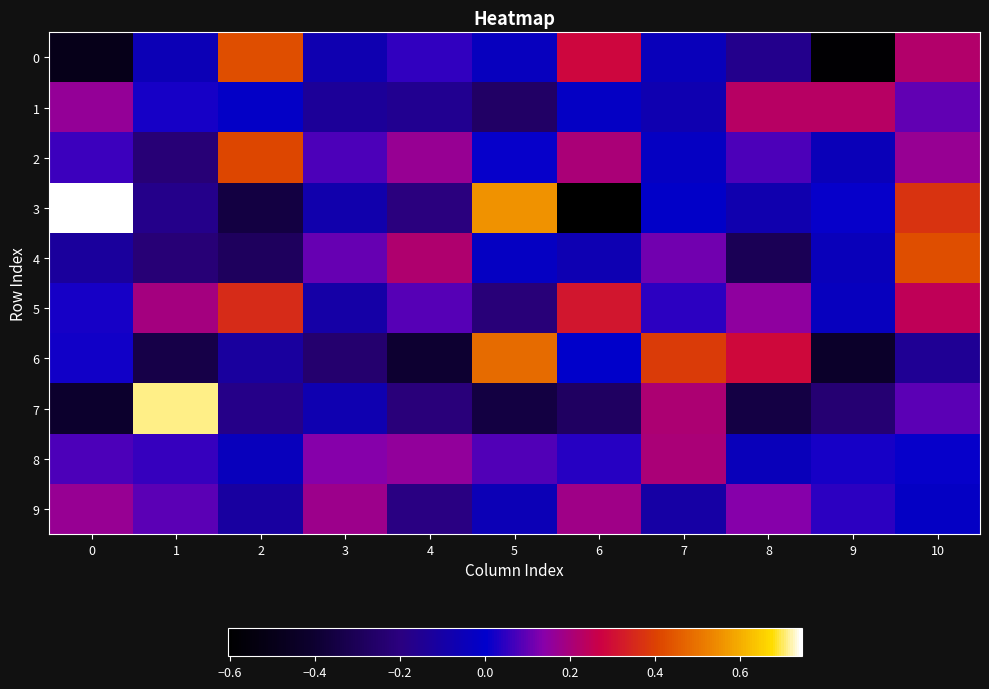

Reading left to right, what are all the values shown in this chart?

0: 0=-0.5	1=-0.1	2=0.4	3=-0.1	4=0.1	5=-0.0	6=0.3	7=-0.0	8=-0.2	9=-0.6	10=0.2
1: 0=0.2	1=0.0	2=-0.0	3=-0.1	4=-0.2	5=-0.3	6=-0.0	7=-0.1	8=0.2	9=0.2	10=0.1
2: 0=0.1	1=-0.2	2=0.4	3=0.1	4=0.2	5=0.0	6=0.2	7=-0.0	8=0.1	9=-0.0	10=0.2
3: 0=0.7	1=-0.2	2=-0.4	3=-0.1	4=-0.2	5=0.6	6=-0.6	7=-0.0	8=-0.1	9=0.0	10=0.4
4: 0=-0.1	1=-0.2	2=-0.3	3=0.1	4=0.2	5=-0.0	6=-0.1	7=0.1	8=-0.3	9=-0.0	10=0.4
5: 0=0.0	1=0.2	2=0.4	3=-0.1	4=0.1	5=-0.2	6=0.3	7=0.0	8=0.1	9=-0.0	10=0.2
6: 0=0.0	1=-0.3	2=-0.1	3=-0.2	4=-0.4	5=0.5	6=0.0	7=0.4	8=0.3	9=-0.4	10=-0.1
7: 0=-0.4	1=0.7	2=-0.2	3=-0.1	4=-0.2	5=-0.4	6=-0.3	7=0.2	8=-0.4	9=-0.2	10=0.1
8: 0=0.1	1=0.1	2=-0.0	3=0.1	4=0.2	5=0.1	6=0.0	7=0.2	8=-0.0	9=0.0	10=0.0
9: 0=0.2	1=0.1	2=-0.1	3=0.2	4=-0.2	5=-0.1	6=0.2	7=-0.1	8=0.1	9=0.0	10=-0.0